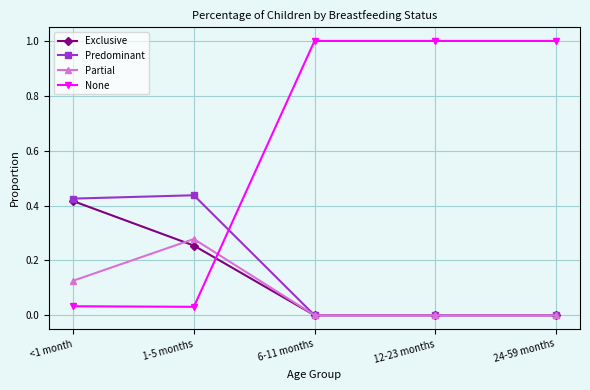

How many times do Exclusive and None cross each other?

1